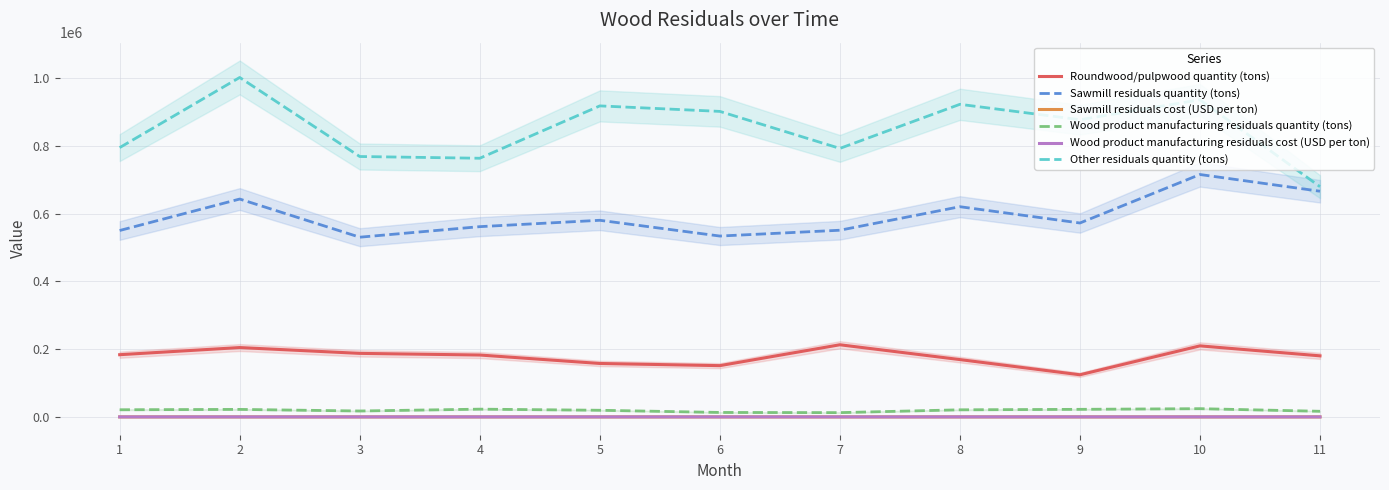

Which series has the widest spread of values?

Other residuals quantity (tons)